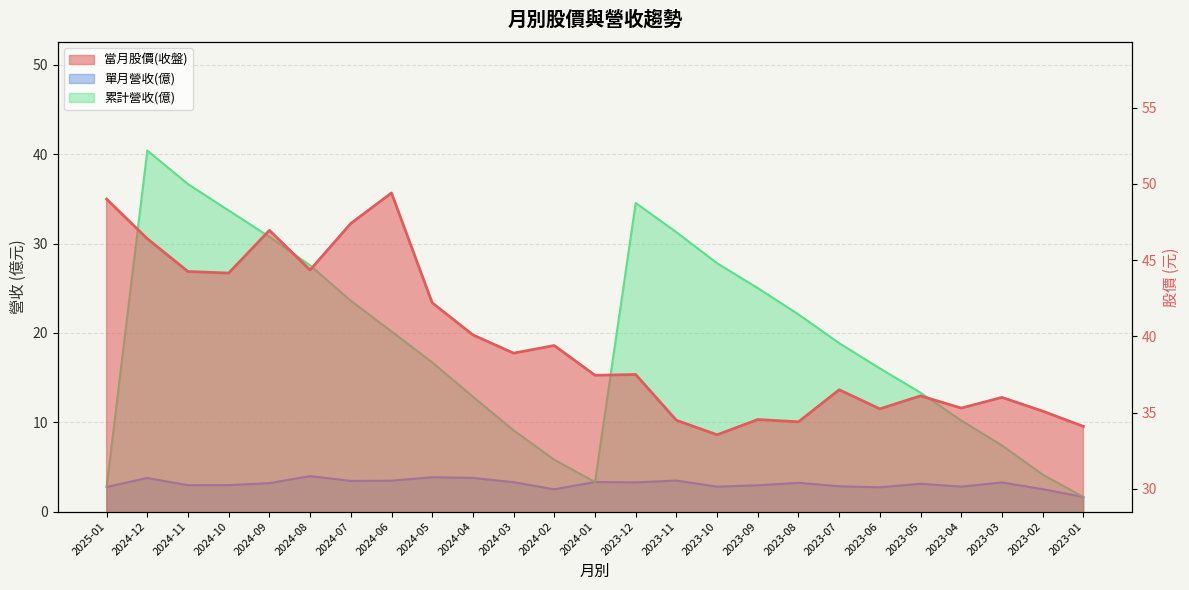

List the series in order of their peak value, highest first.

當月股價(收盤), 累計營收(億), 單月營收(億)